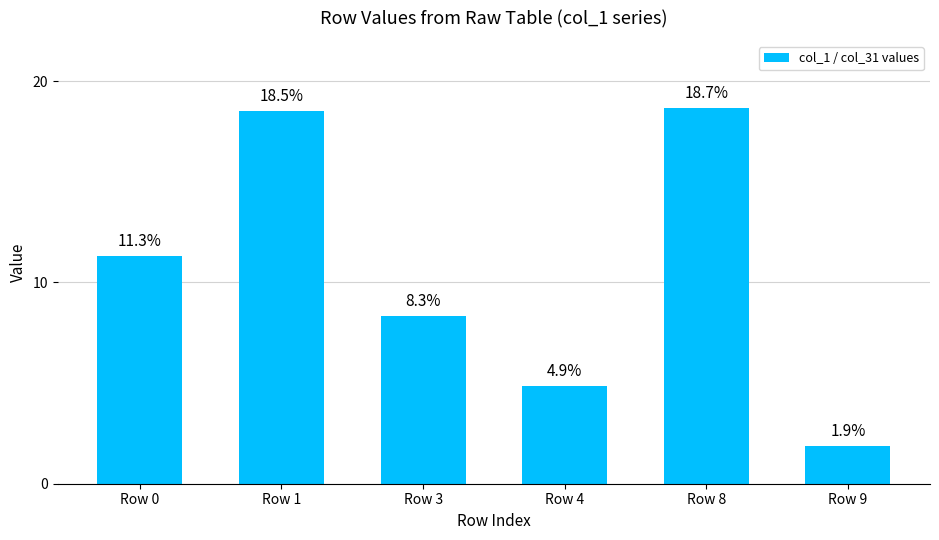

Is it true that the value at Row 0 is 0.1?

False